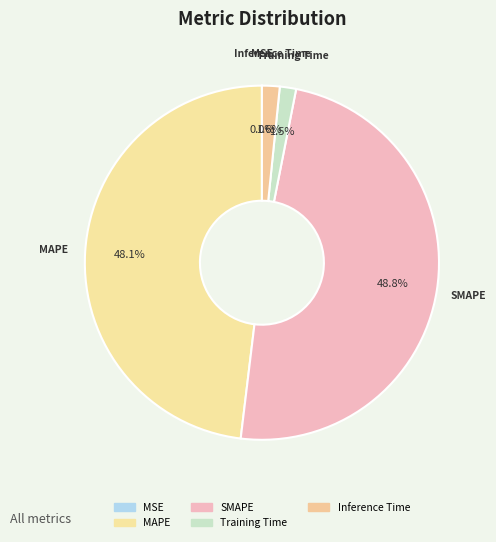

Is Training Time the majority of the pie?

No